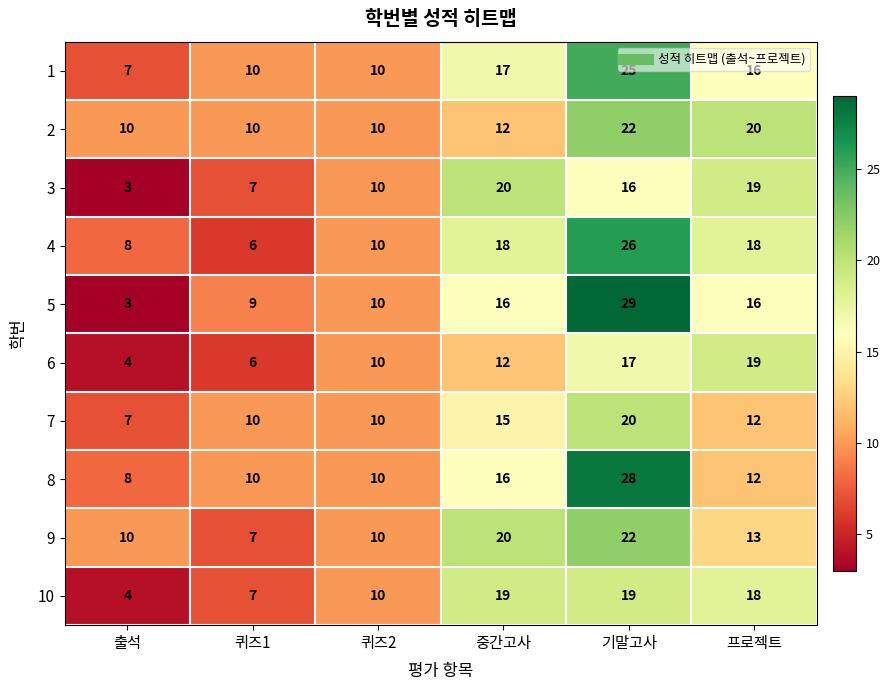

Which series has the widest spread of values?

5